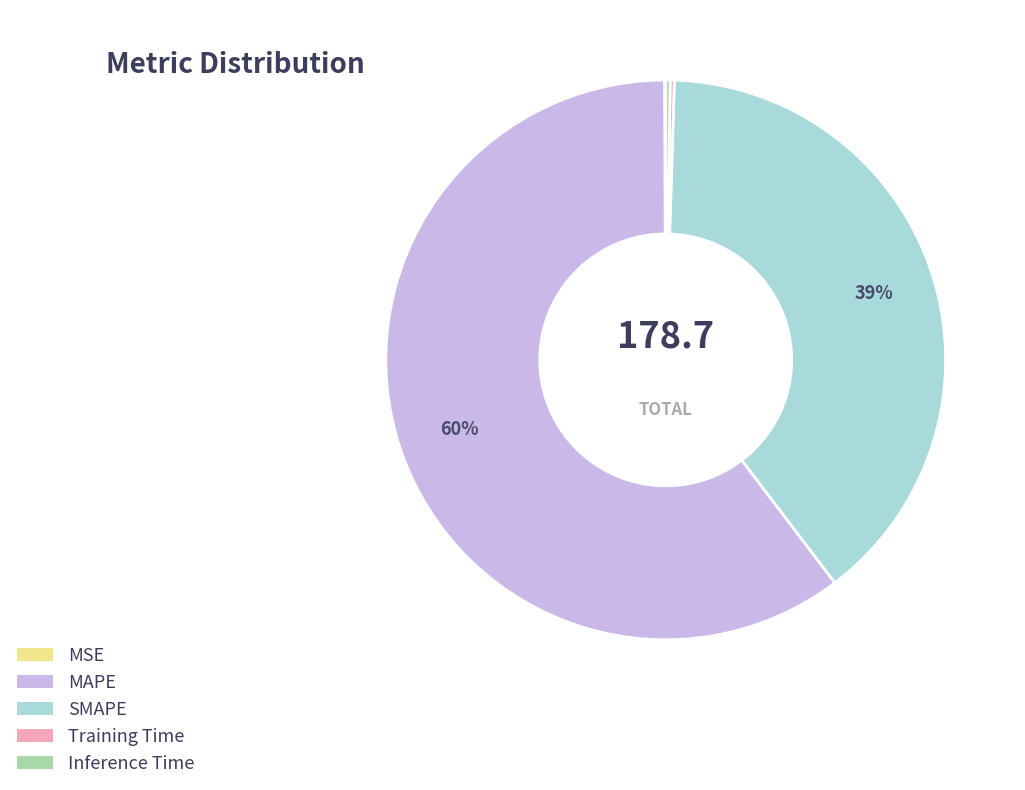

Is there a majority slice in this chart?

Yes